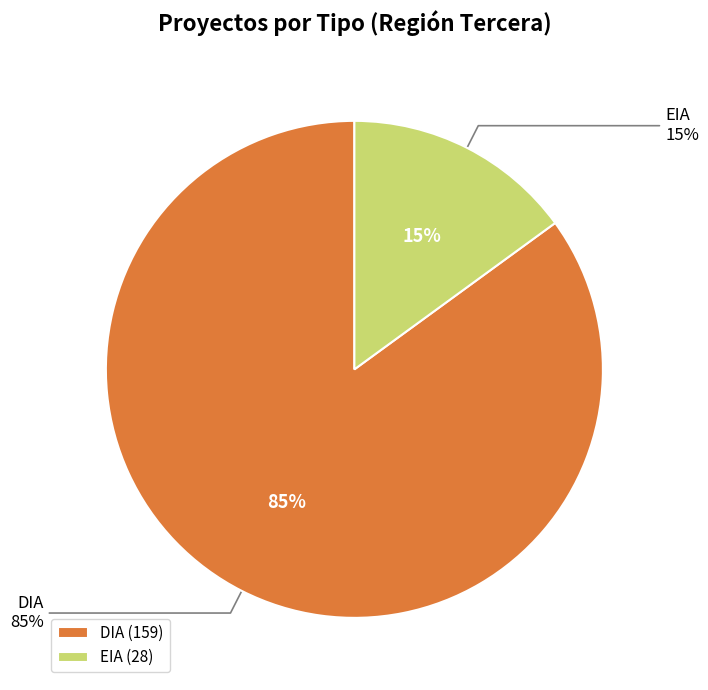

To the nearest percent, what percentage of the pie is DIA?

85%